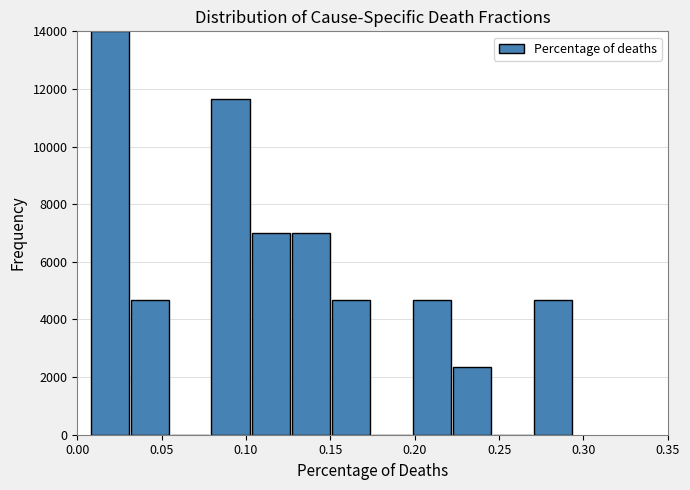

Reading left to right, list every bar in this chart as the range it spans on the x-axis followed by its height. Neither the bar edges nor the heights are printed on the chart, so give them approximately, as read against the axes.

0.010 to 0.030: 14000
0.030 to 0.055: 4600
0.055 to 0.080: 0
0.080 to 0.105: 11600
0.105 to 0.125: 7000
0.125 to 0.150: 7000
0.150 to 0.175: 4600
0.175 to 0.200: 0
0.200 to 0.225: 4600
0.225 to 0.245: 2400
0.245 to 0.270: 0
0.270 to 0.295: 4600